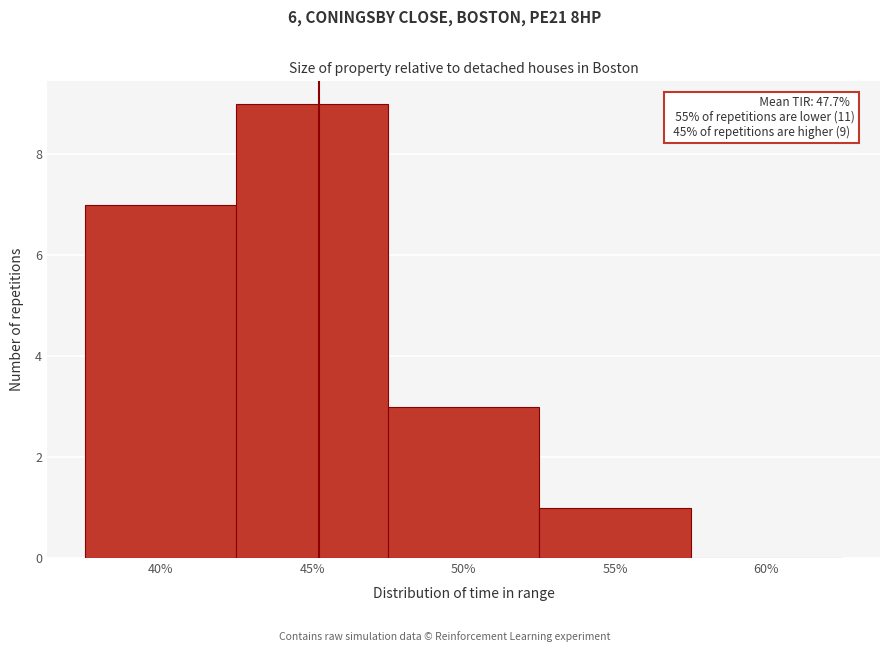

Reading left to right, list all the values displayed in this chart.

40%=7	45%=9	50%=3	55%=1	60%=0